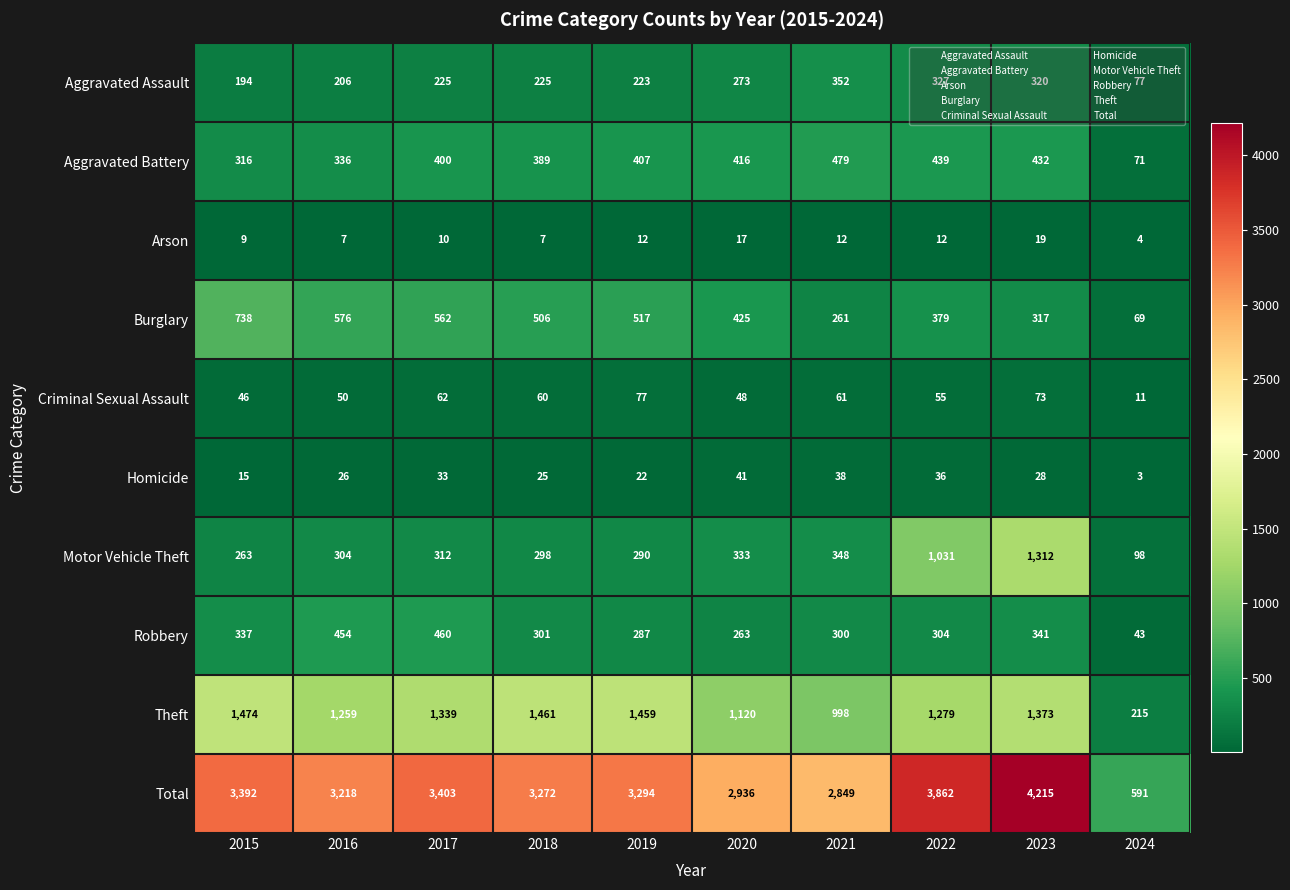

What is the difference between the maximum and minimum values in the Theft series?

1259